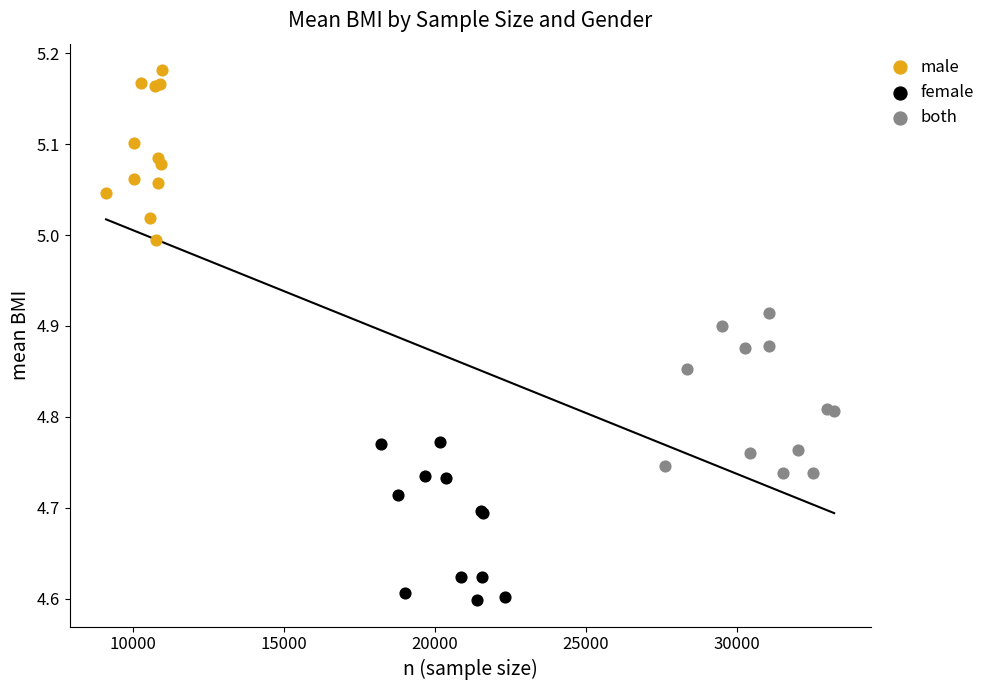

Which series reaches the maximum Y coordinate?

male